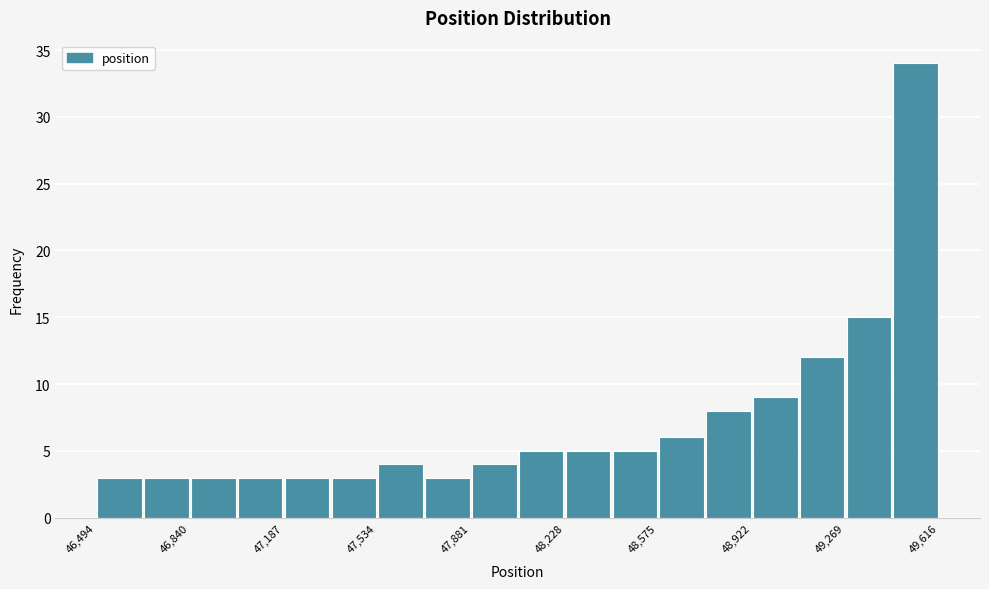

Read against the x-axis, roughly where is the centre of the tallest bar?

49550